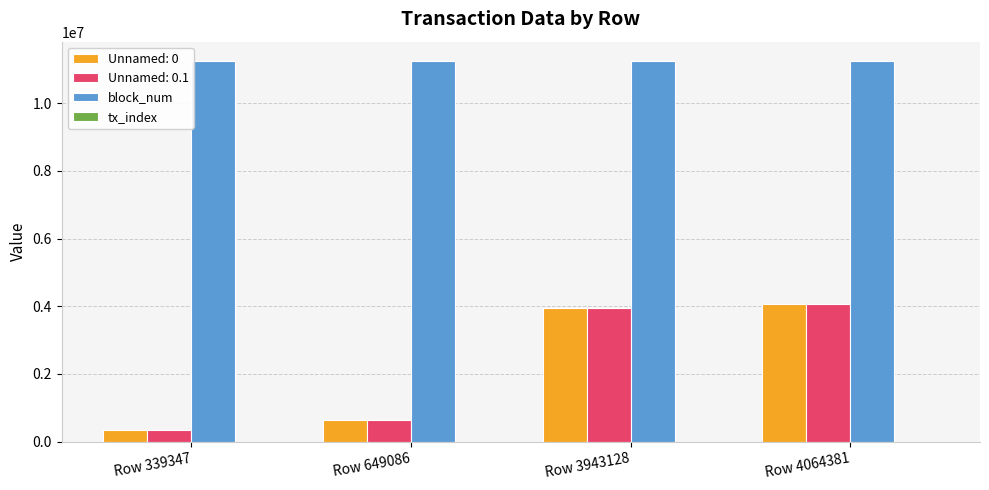

How many groups of bars are there?

4